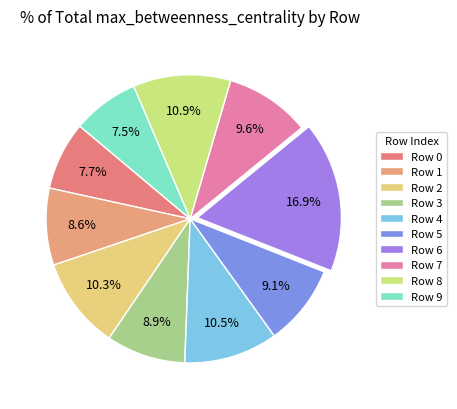

Is Row 1 the majority of the pie?

No